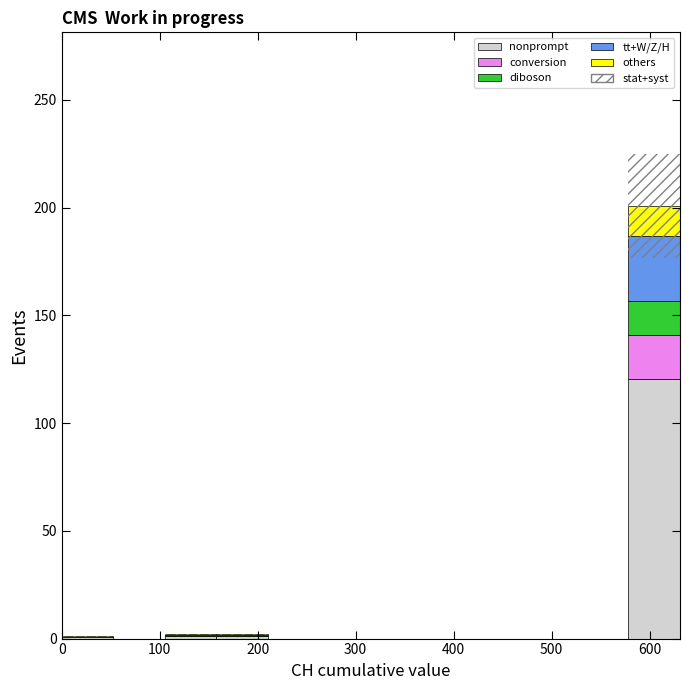

What is the total height of the stacked bar covering 580 to 630 on the x-axis? Neither the bar edges nor the heights are printed on the chart, so give them approximately, as read against the axes.

200